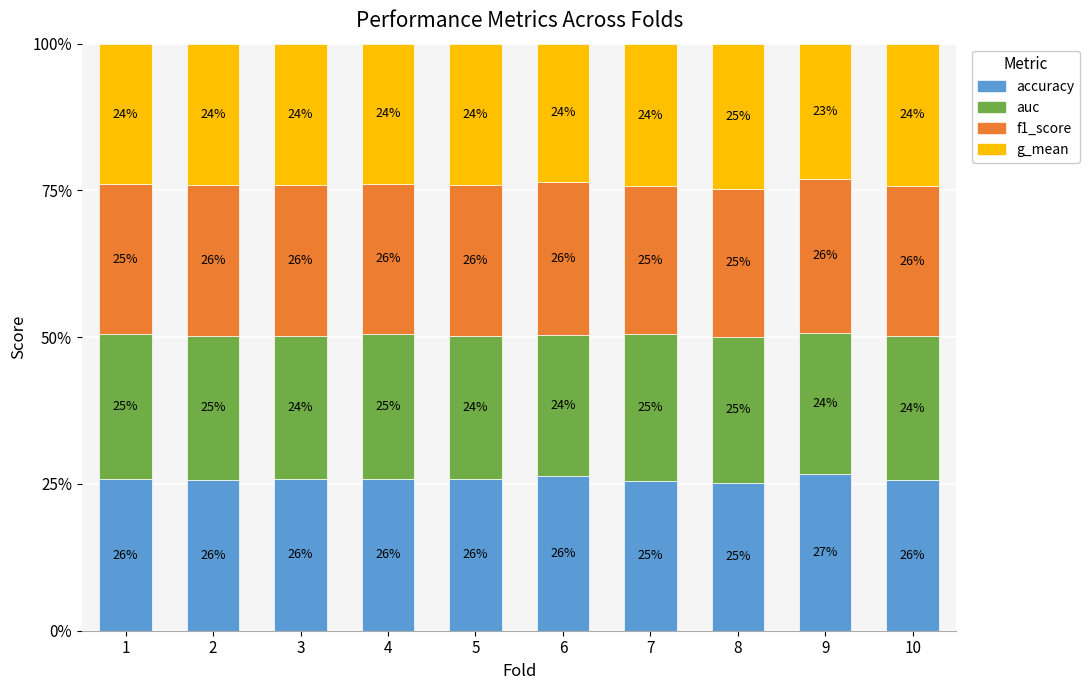

Rank the categories by g_mean value from highest to lowest.

8, 7, 10, 2, 3, 5, 1, 4, 6, 9